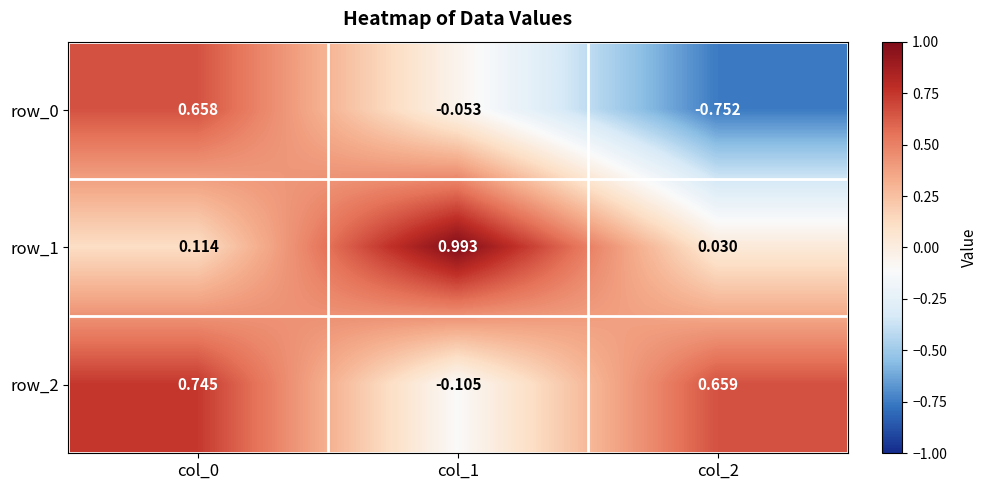

What is the difference between the maximum and second lowest values in the row_2 series?

0.1